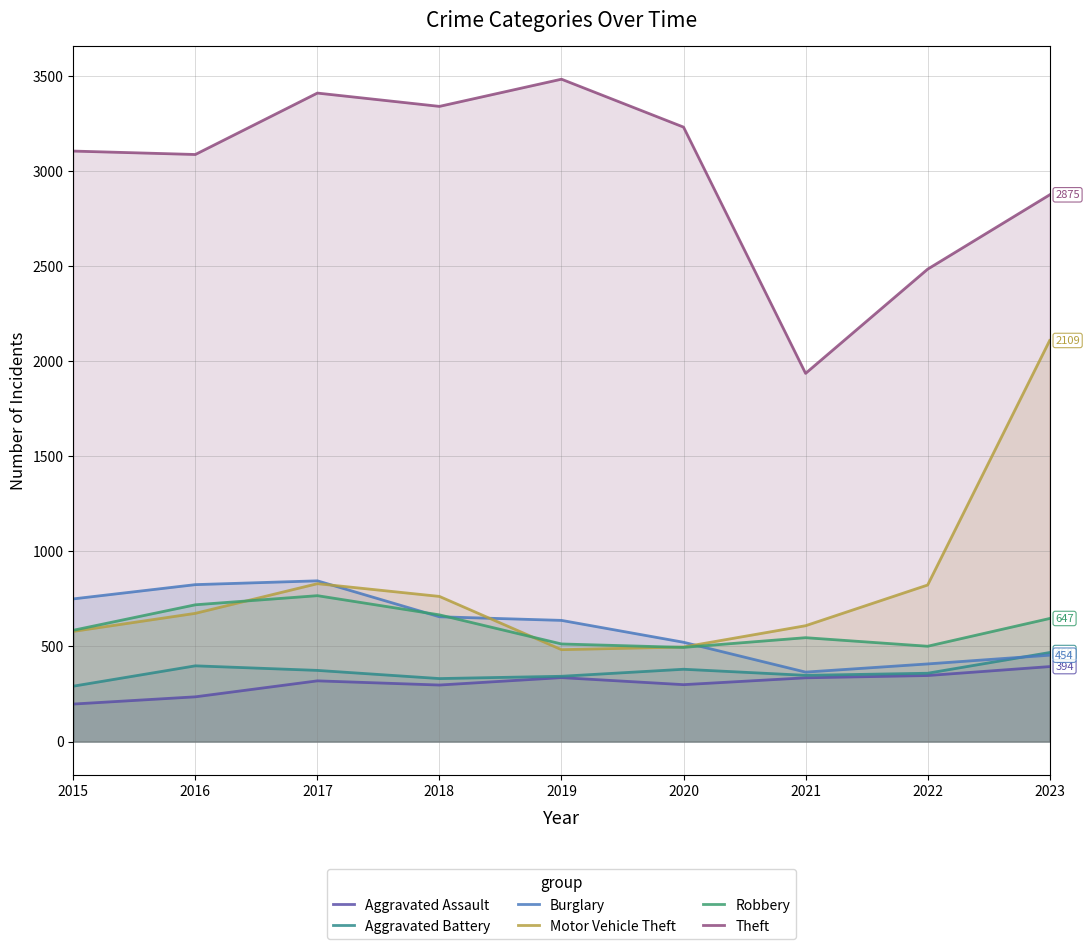

What is the difference between the Theft values at 2017 and 2020?

179